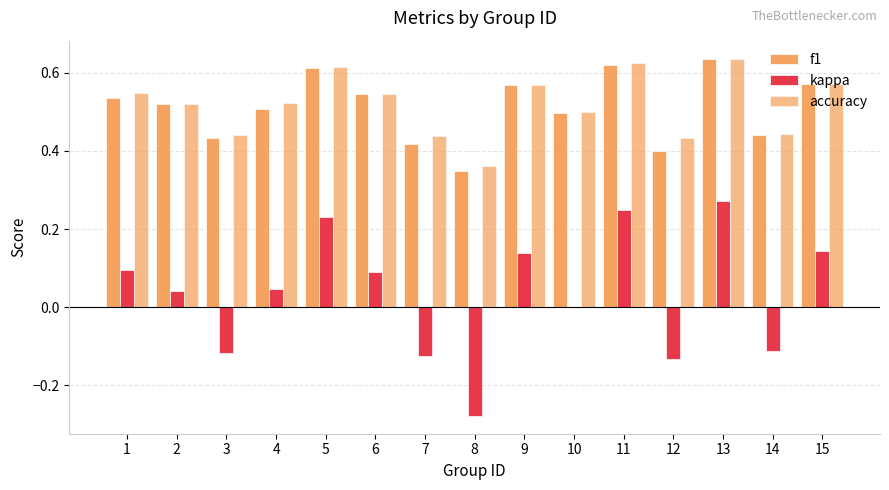

How many categories are shown in the chart?

15